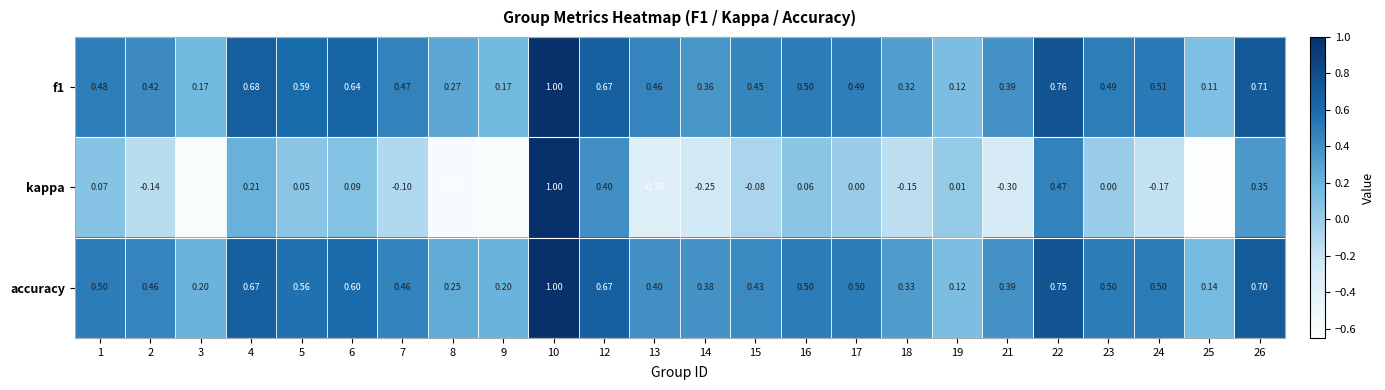

Which series has the largest range (max minus min)?

kappa